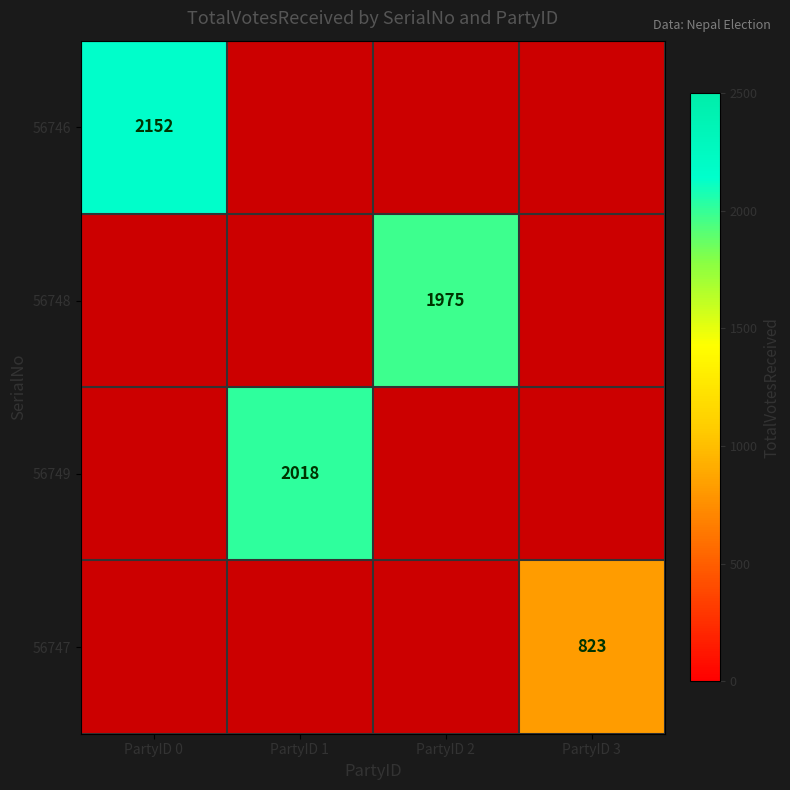

True or false: 56747 has a value of 823 at PartyID 3.

True